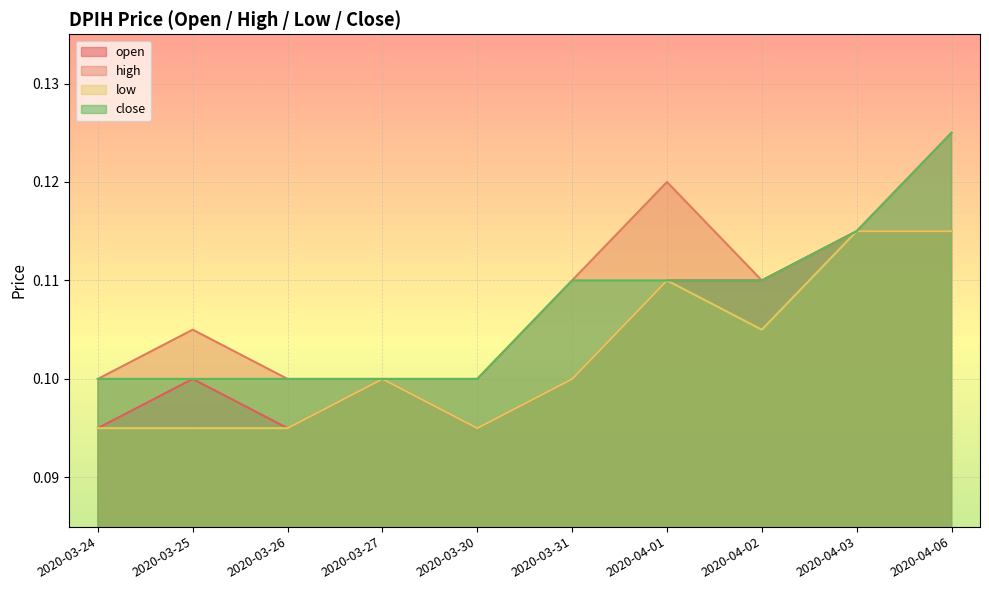

In high, how many points are higher than both neighbors (excluding endpoints)?

2